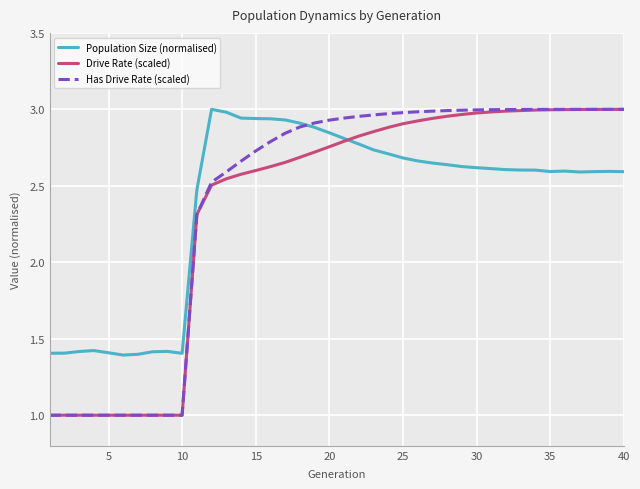

What is the sum of all Drive Rate (scaled) values?

95.0